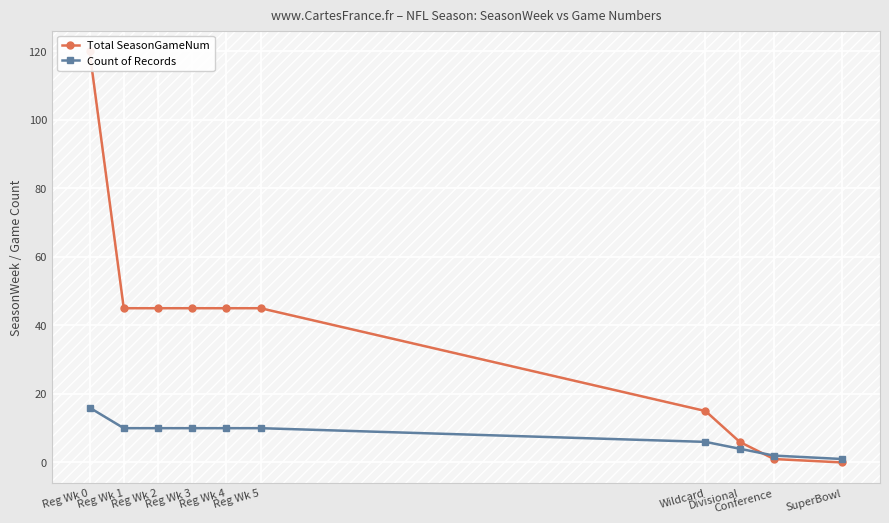

What position from the right is SuperBowl?

1